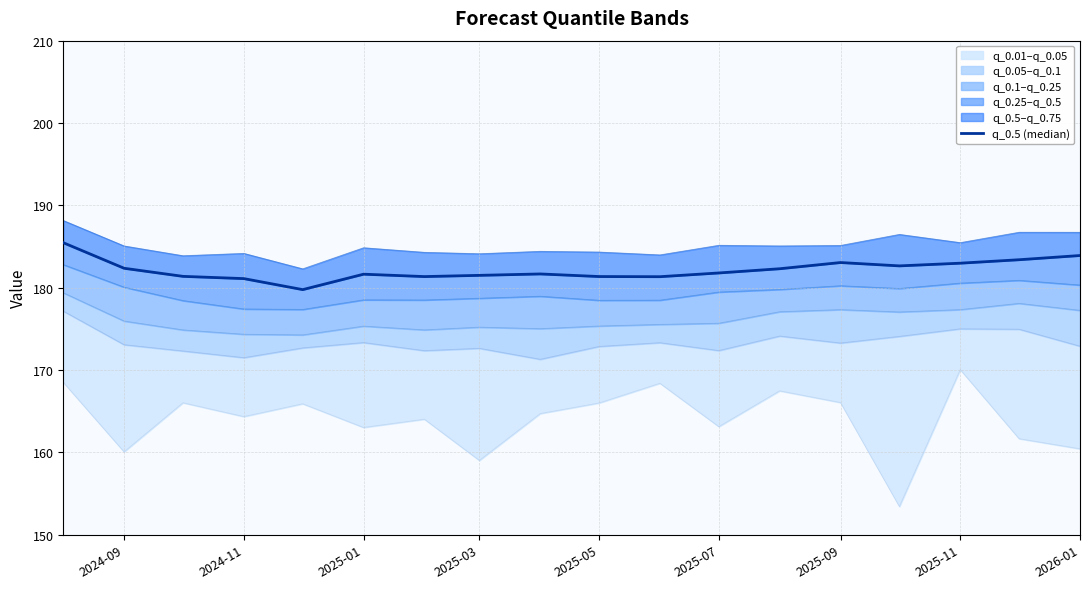

Reading left to right, list all the values displayed in this chart.

185.5	182.4	181.4	181.1	179.8	181.6	181.4	181.5	181.7	181.4	181.3	181.8	182.3	183.1	182.7	183.0	183.4	183.9